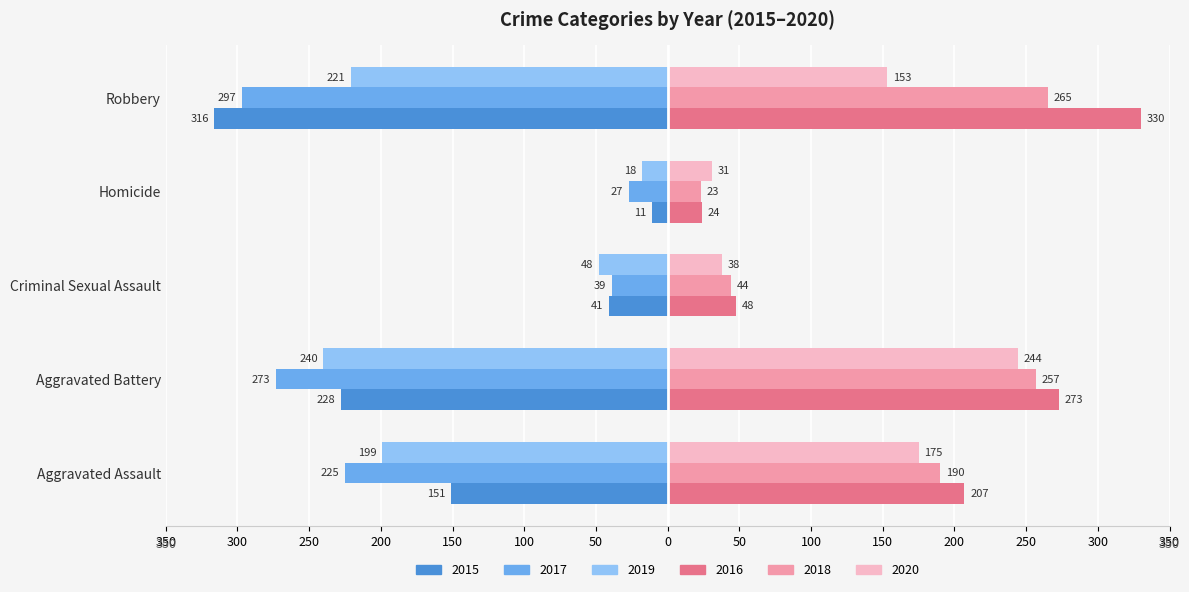

True or false: Year 2019 has a value of -32 at Homicide.

False